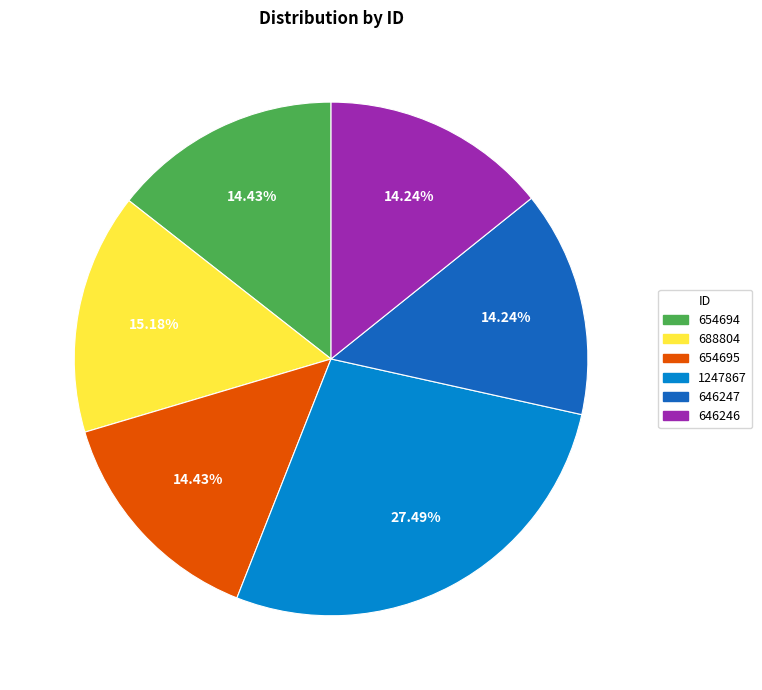

What is the ratio of the value at 654694 to the value at 688804?

1.0